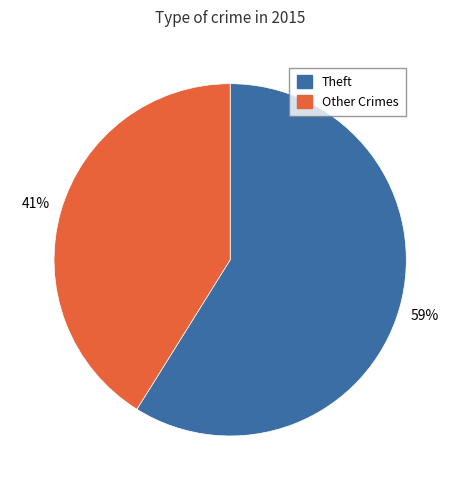

What percentage is the Theft slice, to the nearest percent?

59%